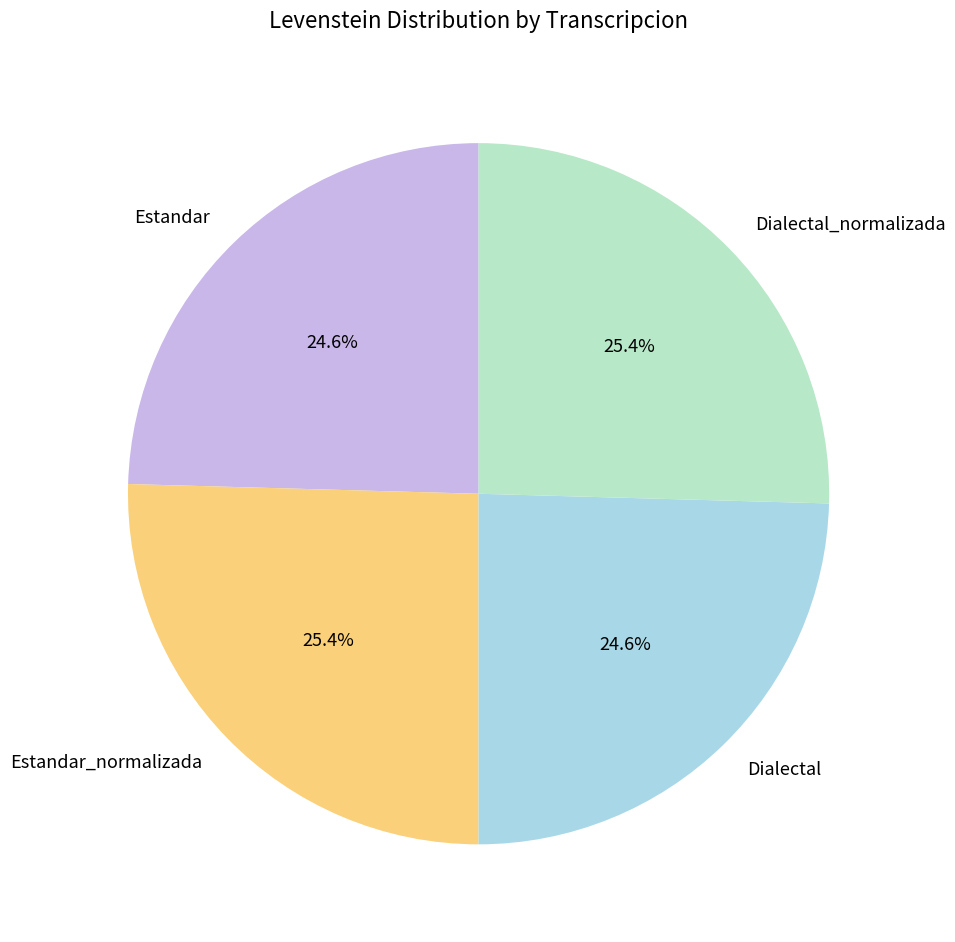

Is it true that Dialectal_normalizada is 37% of the pie?

False